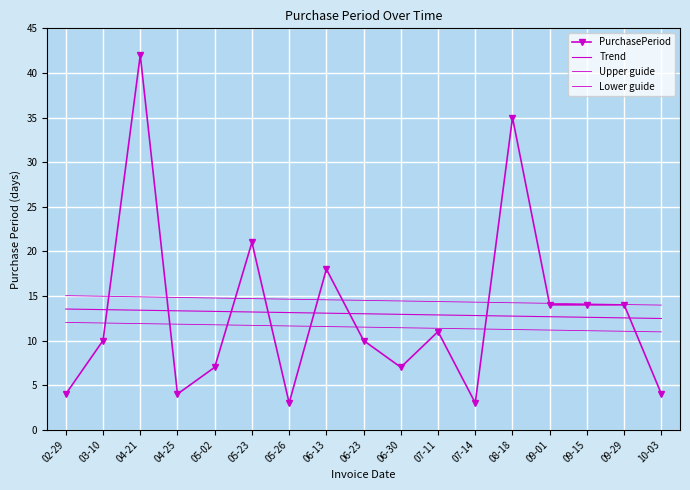

True or false: Upper guide has a value of 14.7 at 05-23.

True